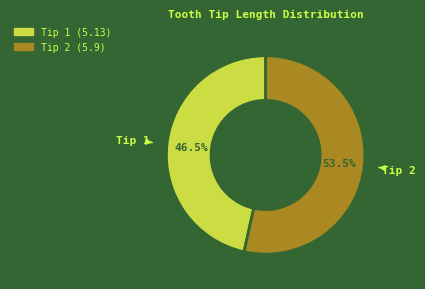

Is there any slice that represents more than half of the pie?

Yes